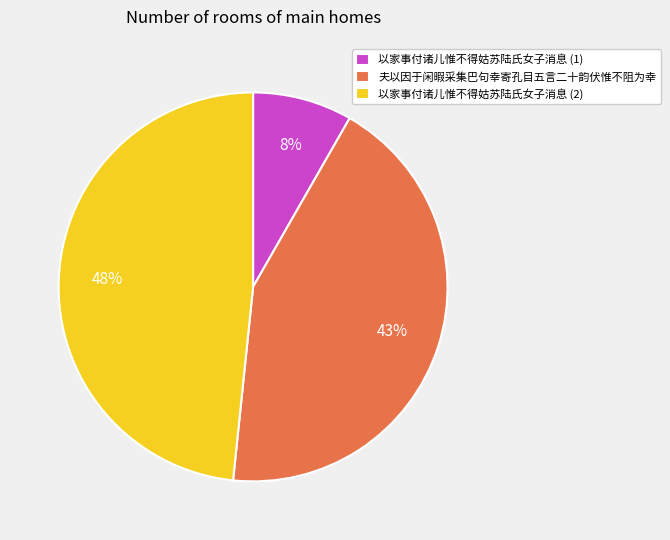

The 以家事付诸儿惟不得姑苏陆氏女子消息 (1) slice represents 14% of the pie. True or false?

False